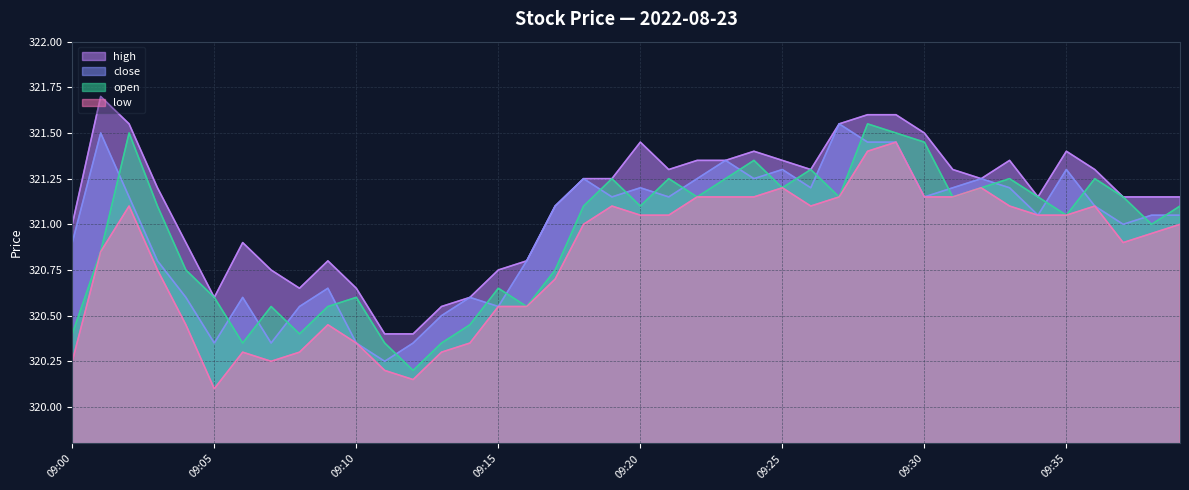

Where is close nearest to the value 320?

09:11